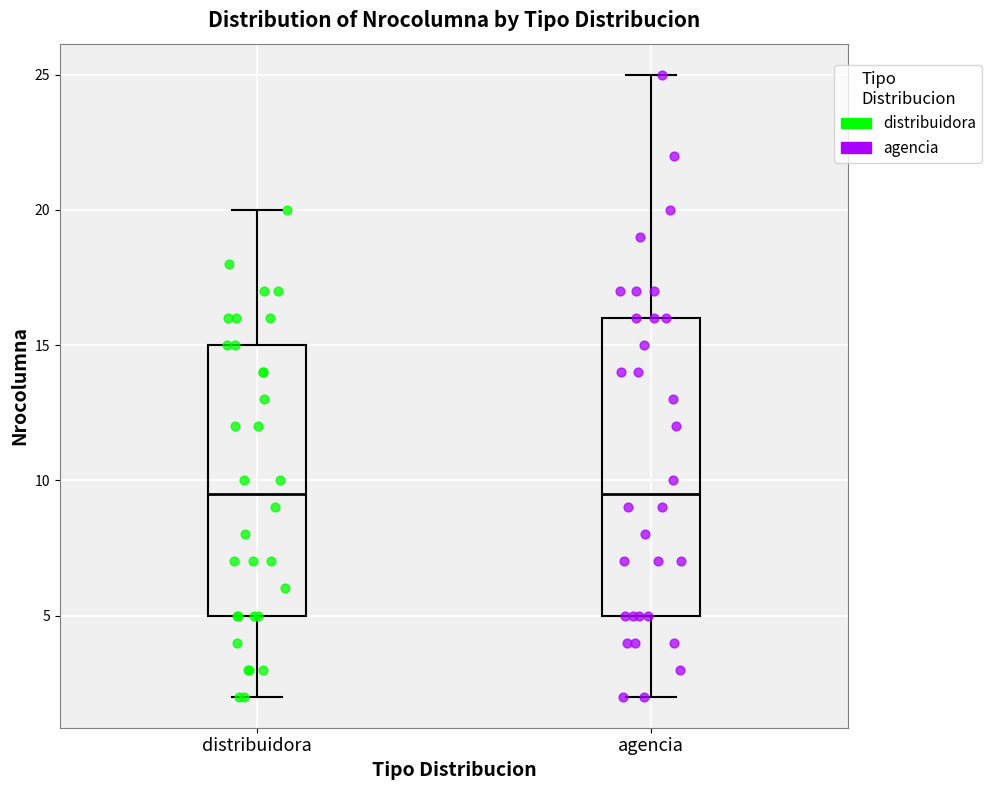

Reading left to right, transcribe this box plot: for each box, give where its median line is, the range the box spans, and where its two whiskers end, as read against the y-axis. The values are not printed on the chart, so give them approximately, as read against the axis.

distribuidora: median 9.5, box 5.0 to 15.0, whiskers 2.0 to 20.0
agencia: median 9.5, box 5.0 to 16.0, whiskers 2.0 to 25.0